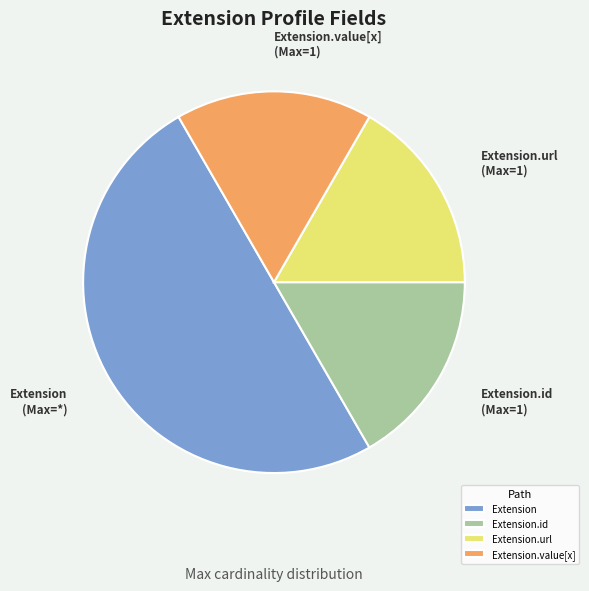

Is it true that Extension.value[x] is 17% of the pie?

True